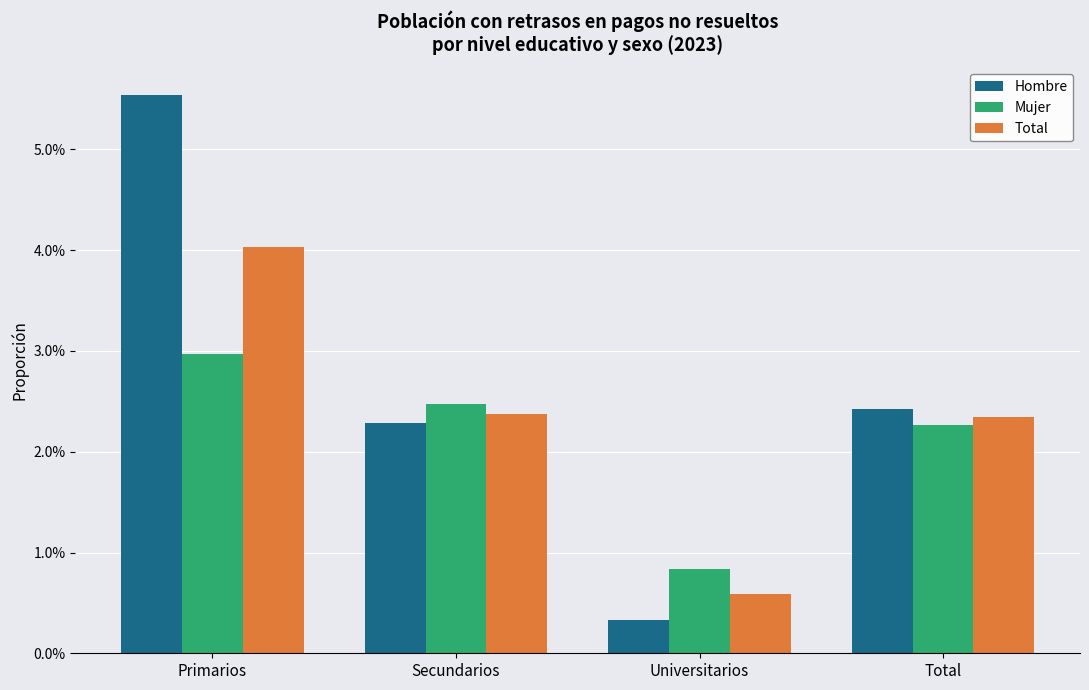

Which label corresponds to the largest value in the chart?

Primarios